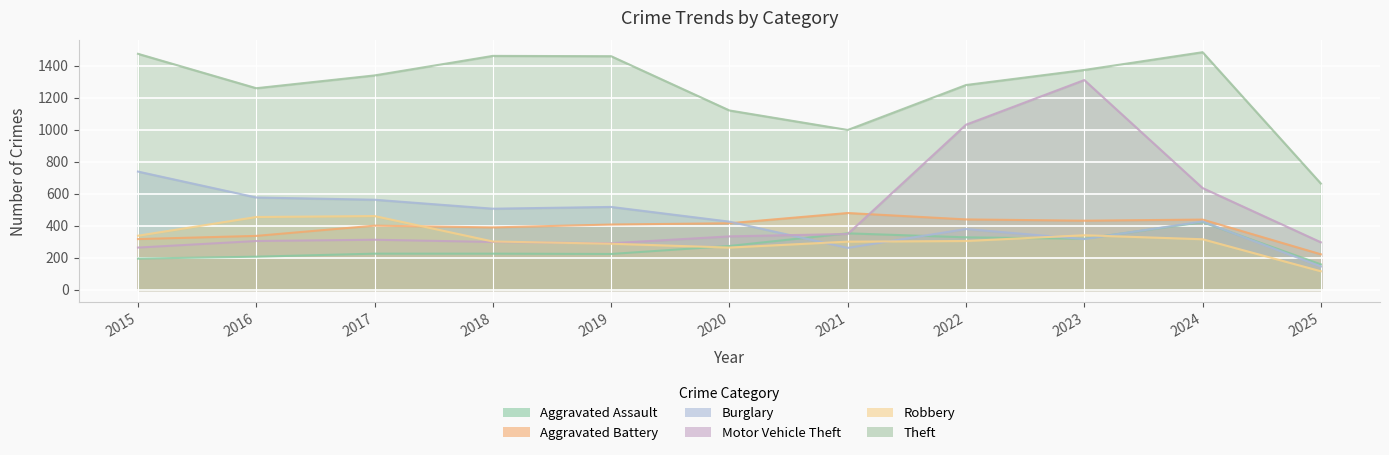

True or false: Theft and Robbery cross at least once.

False